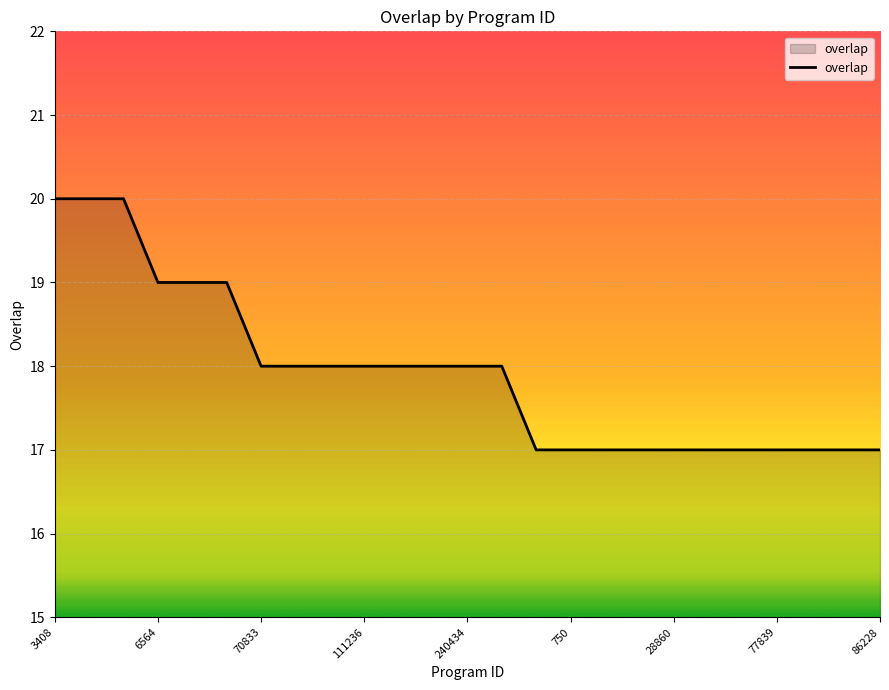

What is the minimum value shown in the chart?

17